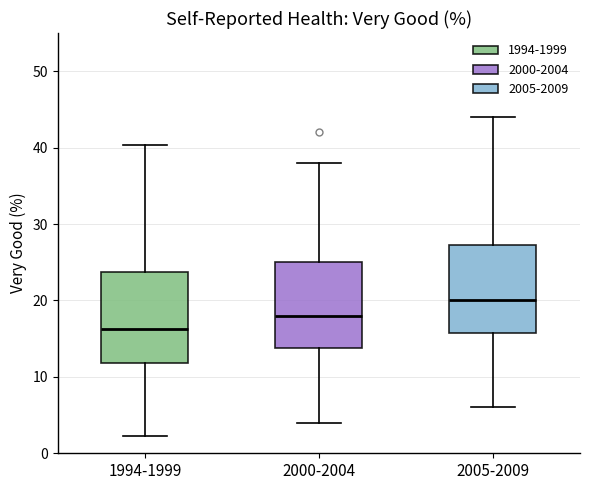

Reading left to right, read every box against the y-axis: the position of its median line, the range the box covers, and the ends of its whiskers. The values are not printed on the chart, so give them approximately, as read against the axis.

1994-1999: median 16, box 12 to 24, whiskers 2 to 40
2000-2004: median 18, box 14 to 25, whiskers 4 to 38
2005-2009: median 20, box 16 to 27, whiskers 6 to 44